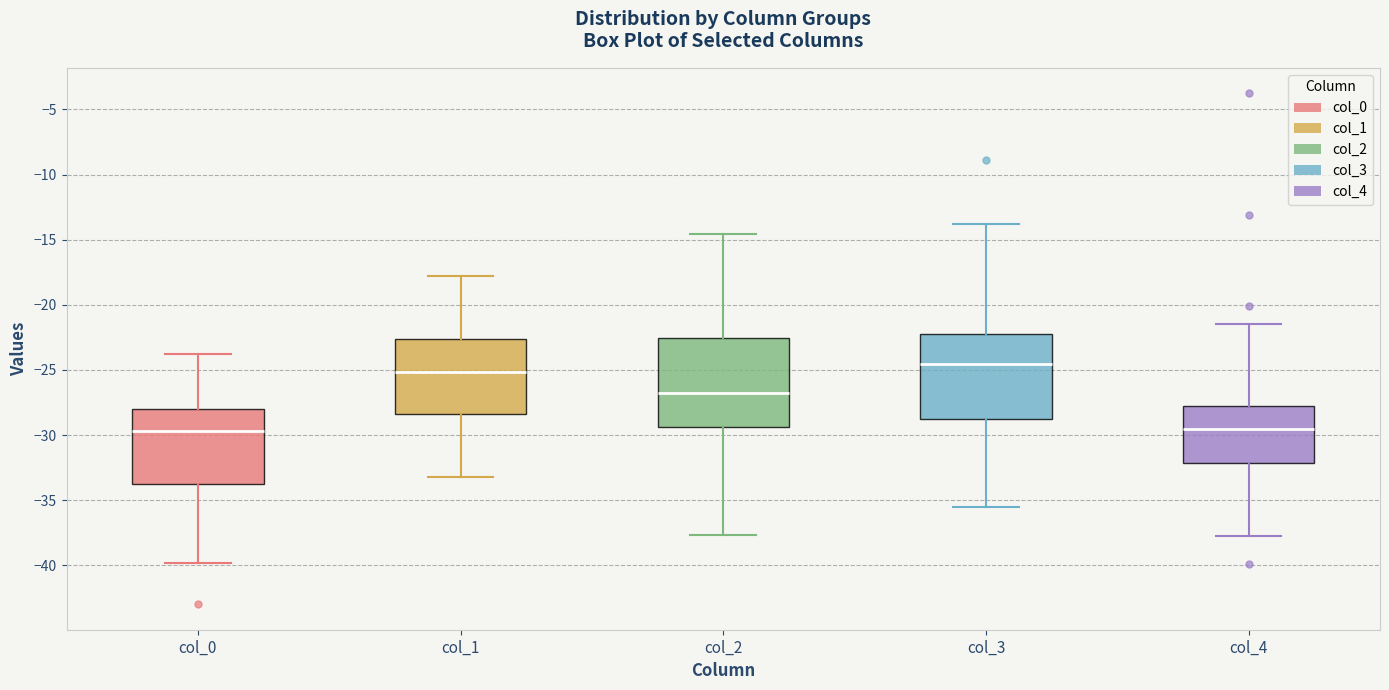

Reading left to right, read every box against the y-axis: the position of its median line, the range the box covers, and the ends of its whiskers. The values are not printed on the chart, so give them approximately, as read against the axis.

col_0: median -29.5, box -33.5 to -28.0, whiskers -40.0 to -24.0
col_1: median -25.0, box -28.5 to -22.5, whiskers -33.0 to -18.0
col_2: median -27.0, box -29.5 to -22.5, whiskers -37.5 to -14.5
col_3: median -24.5, box -29.0 to -22.5, whiskers -35.5 to -14.0
col_4: median -29.5, box -32.0 to -28.0, whiskers -38.0 to -21.5